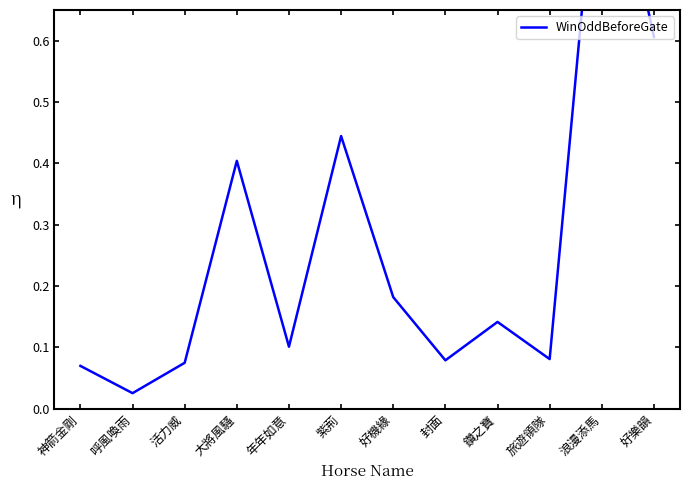

Does the chart display data point markers on the line(s)?

No